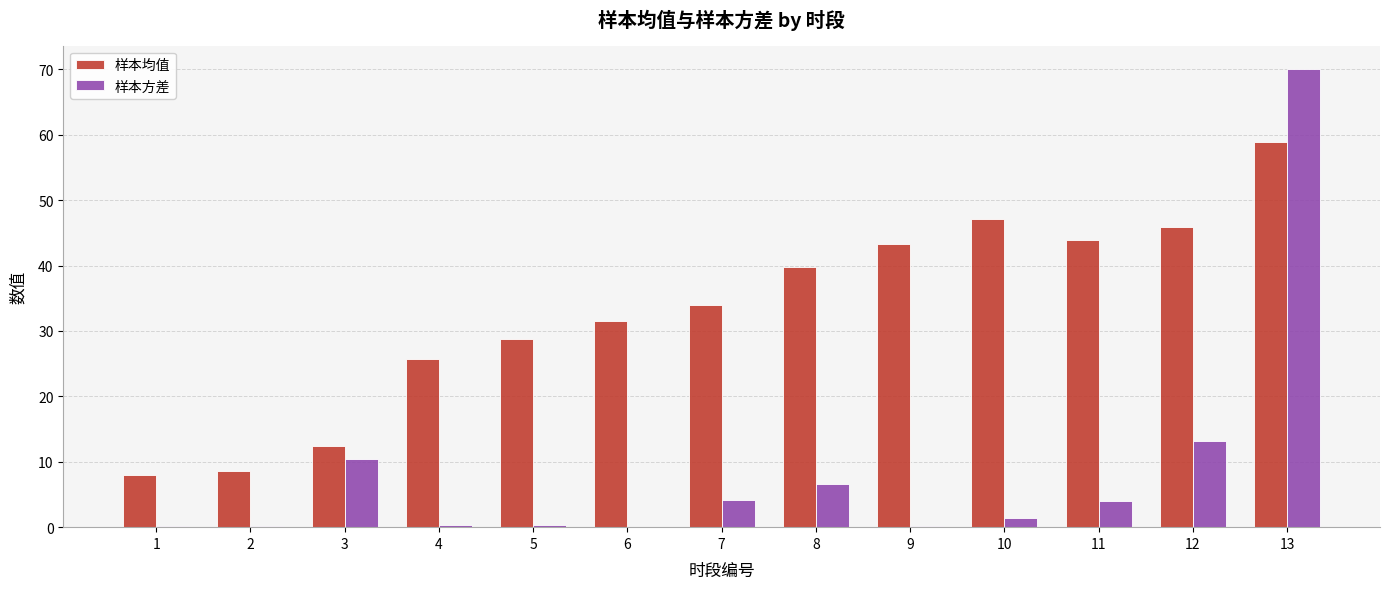

Read the 样本方差 value at 3.

10.5